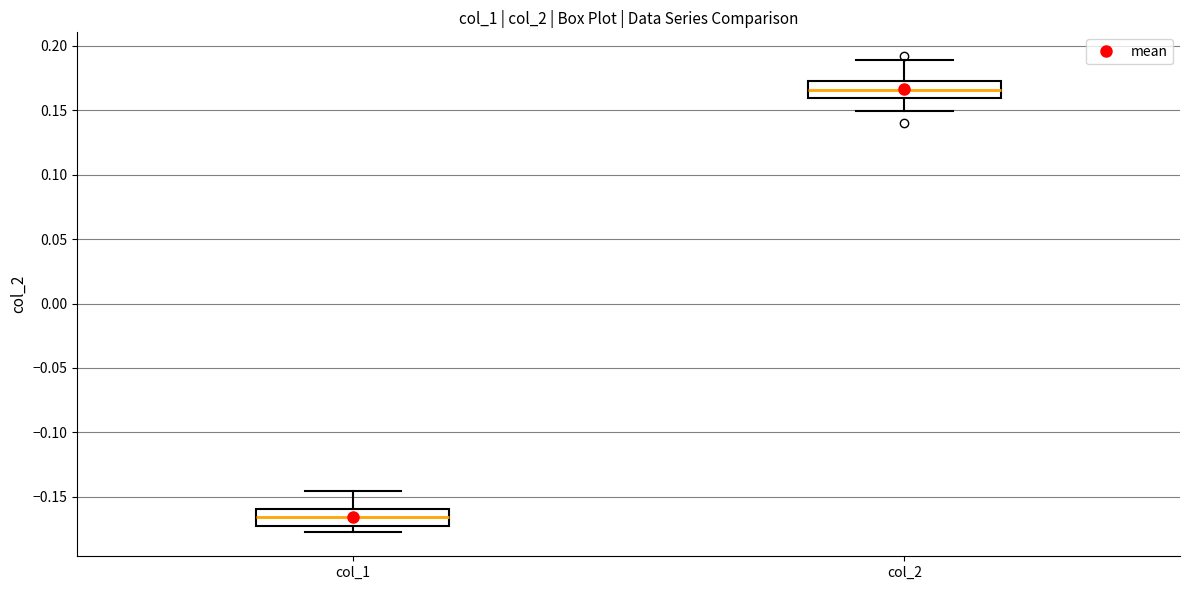

Where is the upper edge of the box for col_1 on the y-axis? The values are not printed on the chart, so give them approximately, as read against the axis.

-0.160